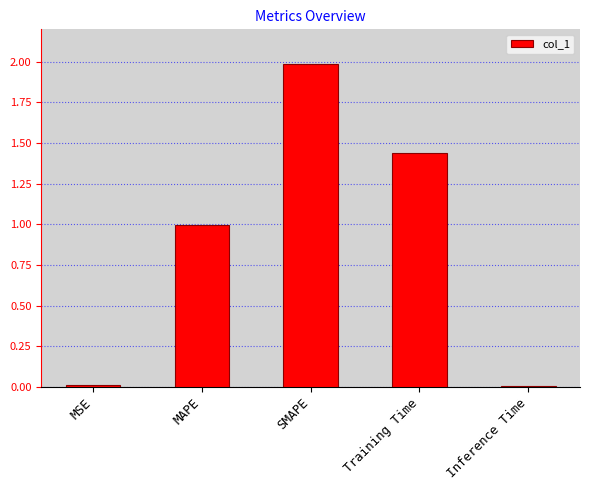

The value at MSE is 0.0. True or false?

True